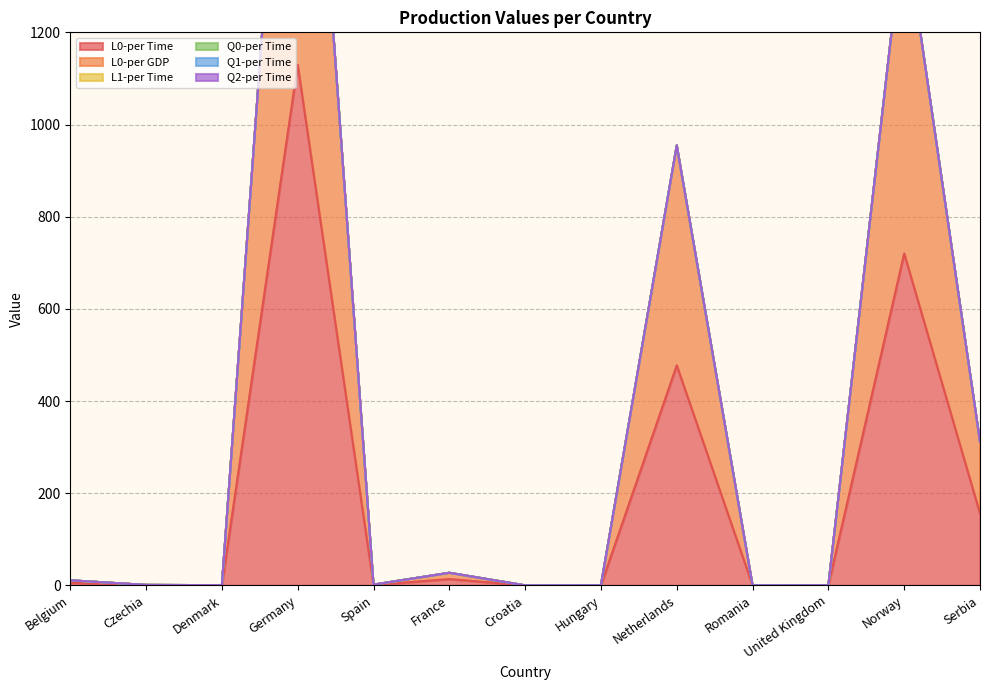

What is the greatest value displayed?

1129.6